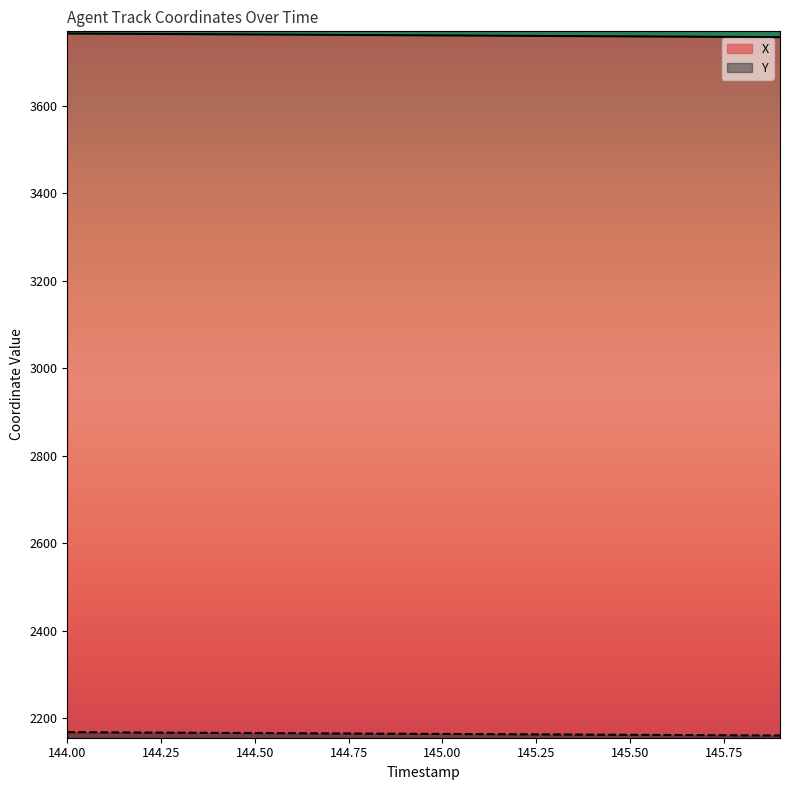

Count the number of data series in this chart.

2